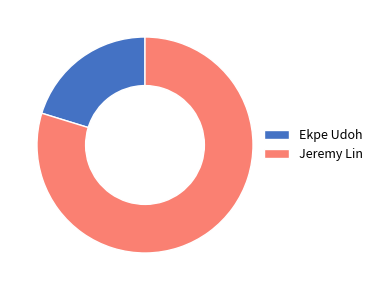

Do Ekpe Udoh and Jeremy Lin together represent more than half of the pie?

Yes